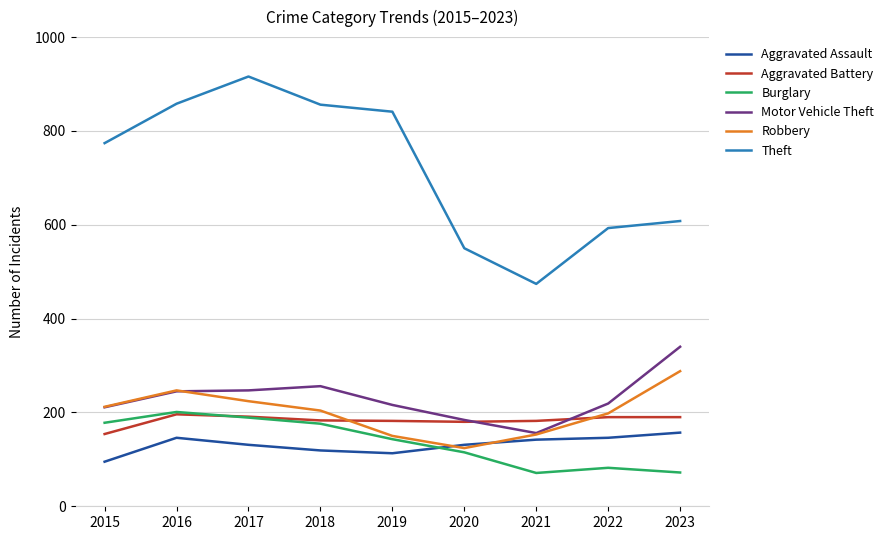

What is the lowest value of the Theft series?

474